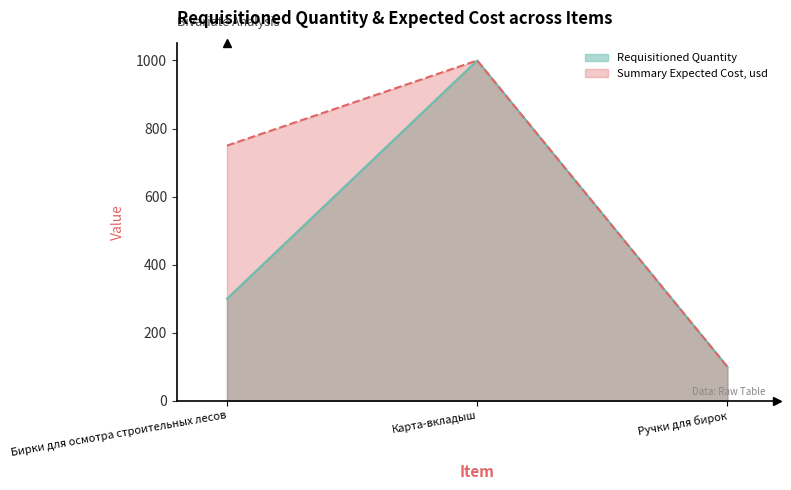

List the series in order of their overall mean, highest first.

Summary Expected Cost, usd, Requisitioned Quantity